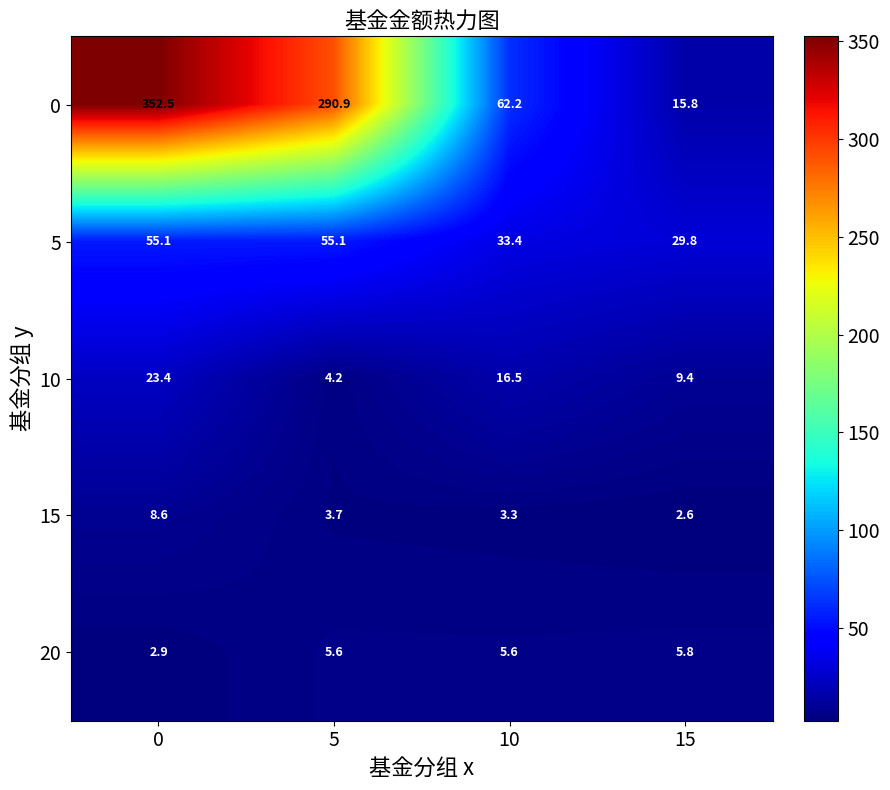

The 15 series shows 6.3 at 5. True or false?

False